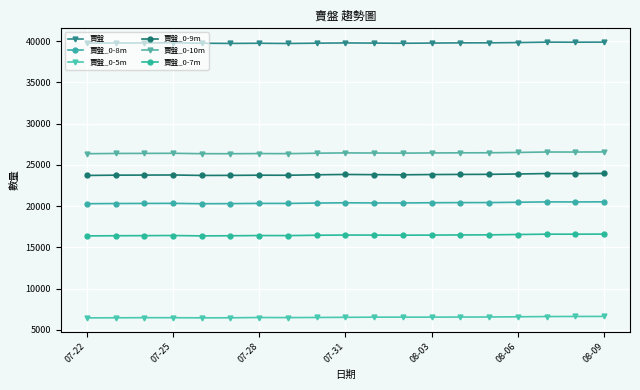

Reading left to right, extract all data points from this chart.

賣盤: 39762	39769	39776	39799	39741	39719	39738	39710	39748	39779	39757	39737	39761	39786	39790	39822	39874	39865	39875
賣盤_0-8m: 20286	20307	20319	20330	20284	20295	20325	20320	20365	20398	20380	20378	20403	20419	20422	20463	20506	20499	20514
賣盤_0-5m: 6445	6456	6469	6465	6450	6455	6489	6478	6495	6512	6530	6535	6535	6544	6553	6577	6606	6617	6623
賣盤_0-9m: 23711	23746	23755	23768	23714	23720	23743	23736	23791	23830	23807	23791	23821	23836	23846	23887	23939	23937	23954
賣盤_0-10m: 26346	26378	26386	26398	26350	26346	26365	26353	26408	26444	26430	26418	26440	26453	26461	26500	26553	26550	26564
賣盤_0-7m: 16382	16402	16414	16430	16385	16400	16426	16419	16463	16487	16482	16469	16482	16500	16509	16552	16593	16591	16603